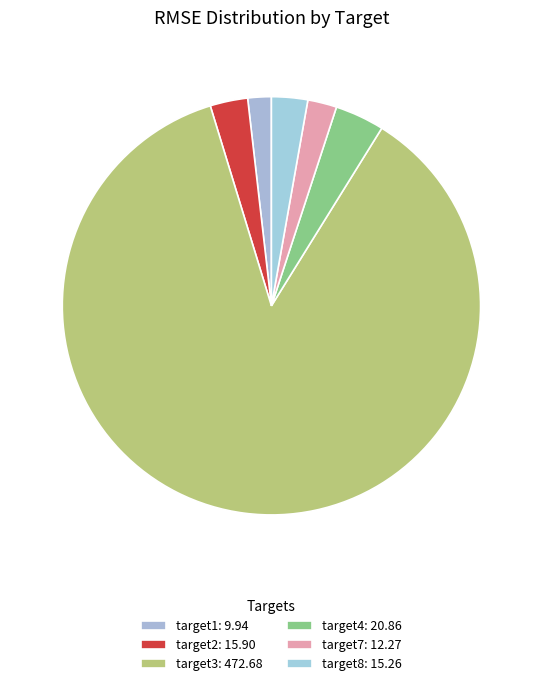

Is target3 the majority of the pie?

Yes